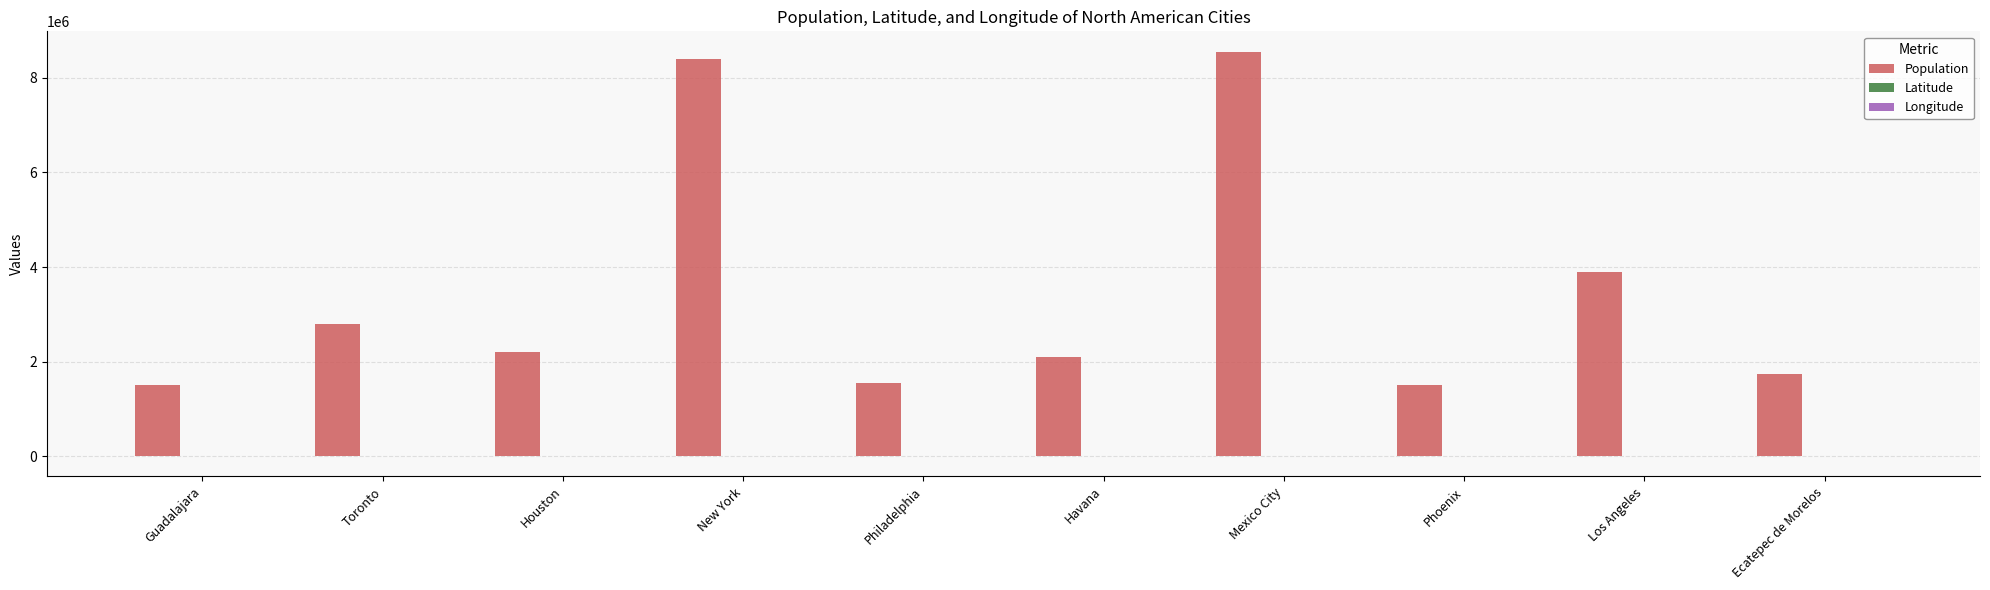

The value of Population at Guadalajara is 615155.1. True or false?

False